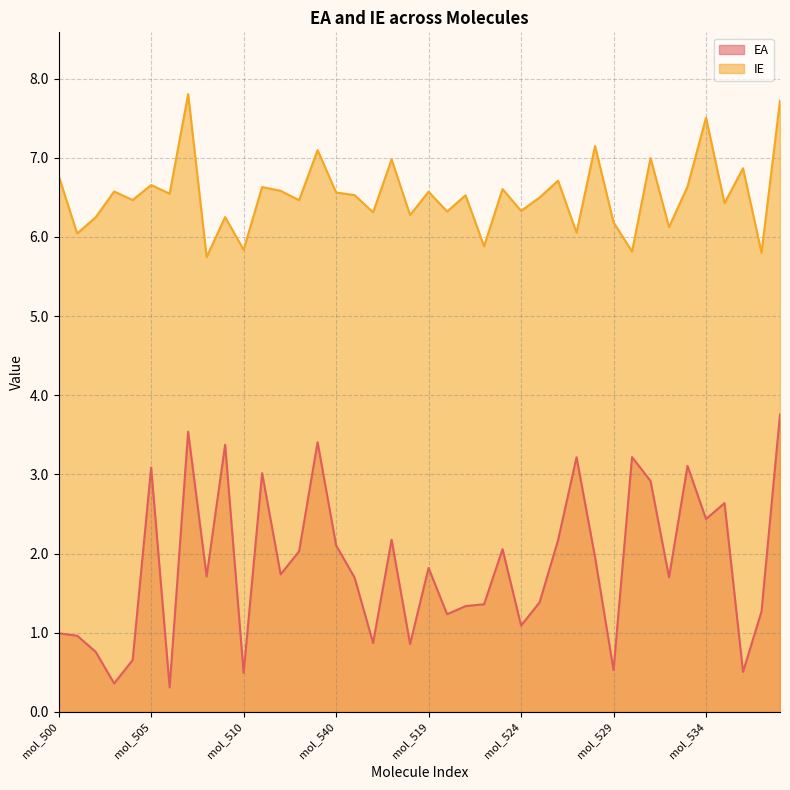

What is the label of the 38th point from the right?

mol_502